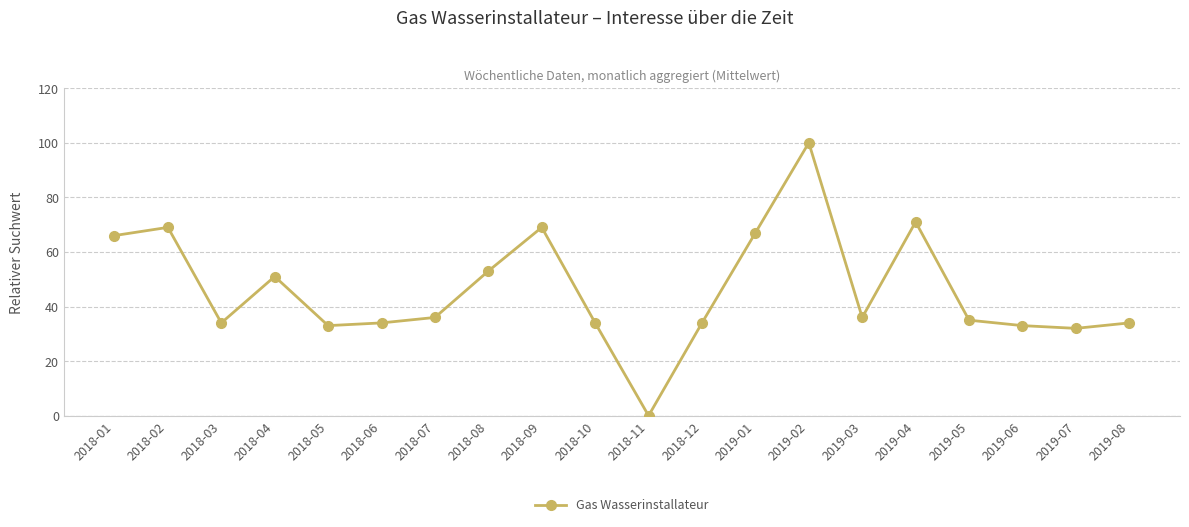

Reading left to right, list all the values displayed in this chart.

66	69	34	51	33	34	36	53	69	34	0	34	67	100	36	71	35	33	32	34